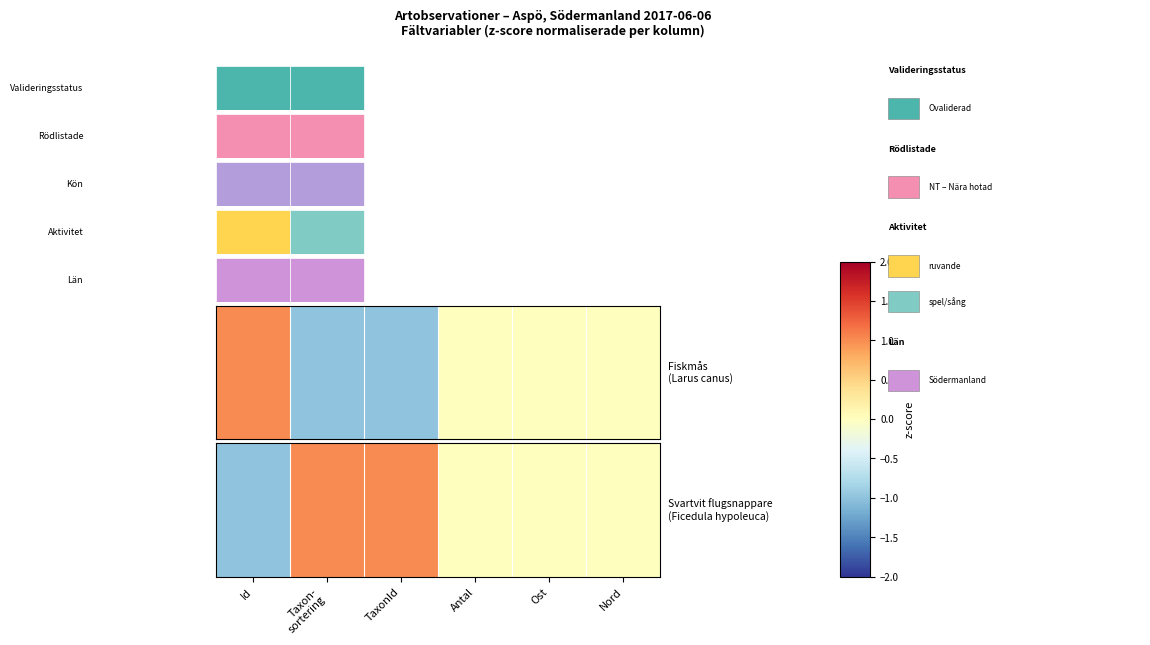

What is the sum of all values?

1